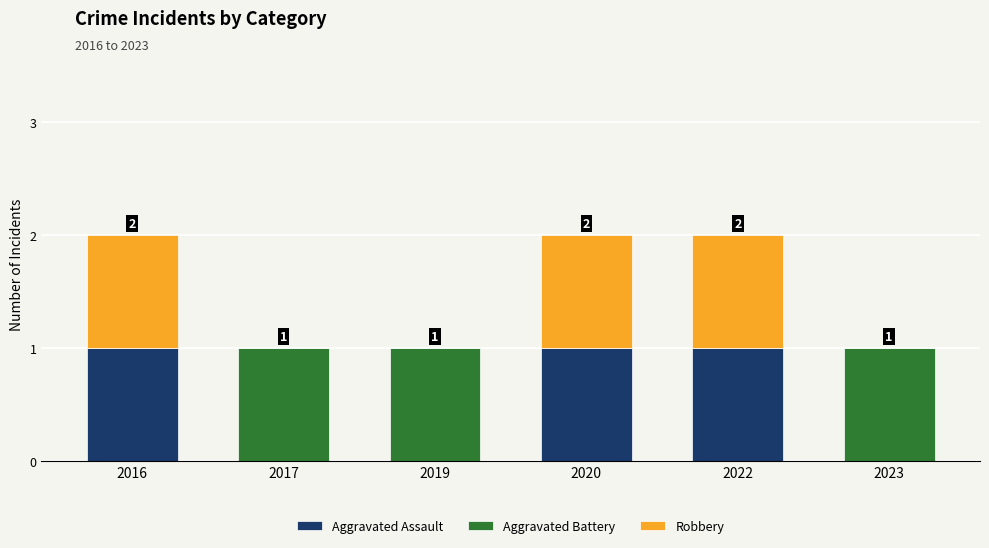

The value of Aggravated Assault at 2023 is 0. True or false?

True